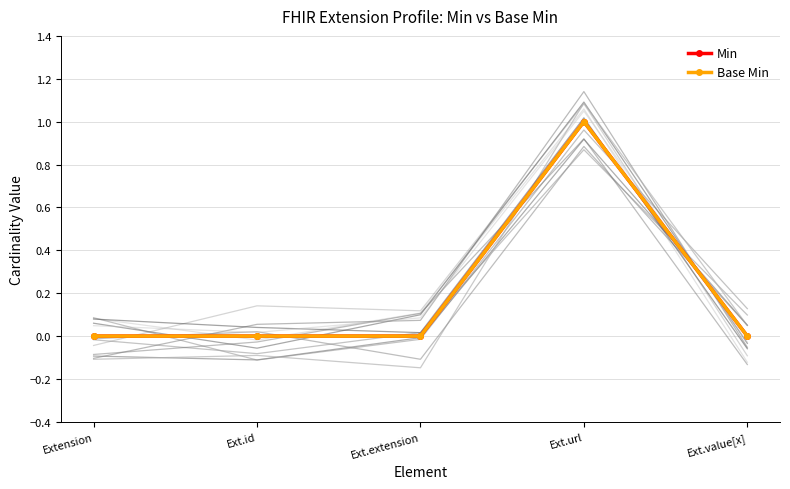

Which category has the highest value in the Min series?

Ext.url